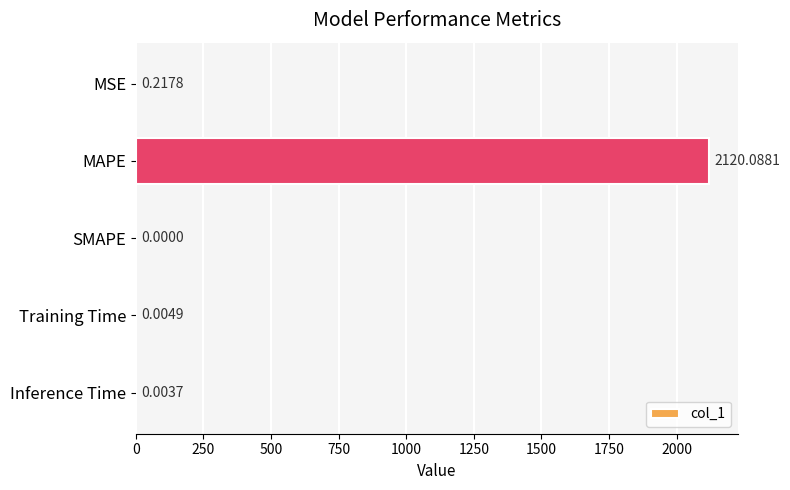

What is the sum of all values?

2120.3